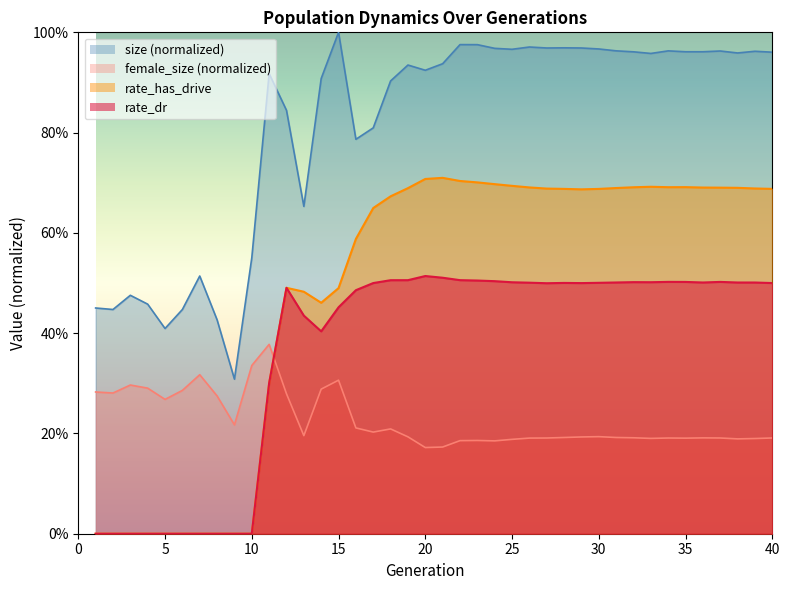

What is the average value of the rate_dr series?

0.4